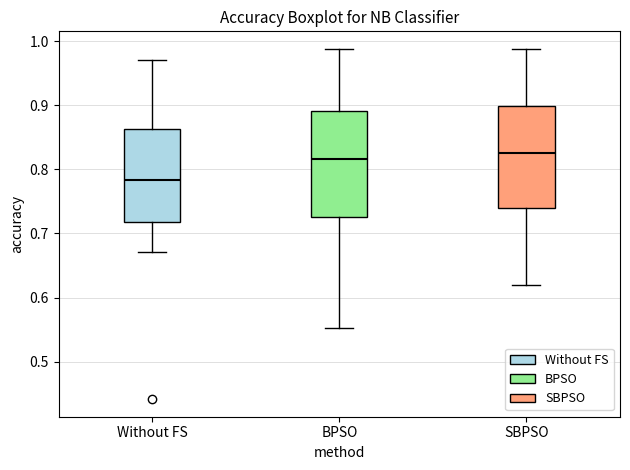

Reading left to right, read every box against the y-axis: the position of its median line, the range the box covers, and the ends of its whiskers. The values are not printed on the chart, so give them approximately, as read against the axis.

Without FS: median 0.78, box 0.72 to 0.86, whiskers 0.67 to 0.97
BPSO: median 0.82, box 0.73 to 0.89, whiskers 0.55 to 0.99
SBPSO: median 0.83, box 0.74 to 0.90, whiskers 0.62 to 0.99